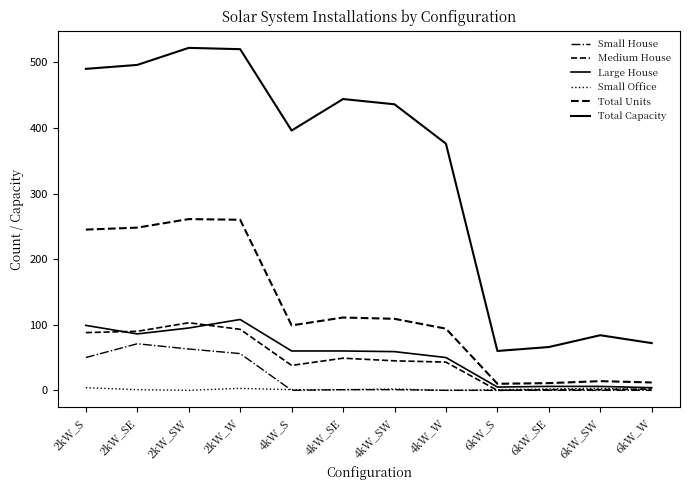

What is the maximum value for Total Units?

261